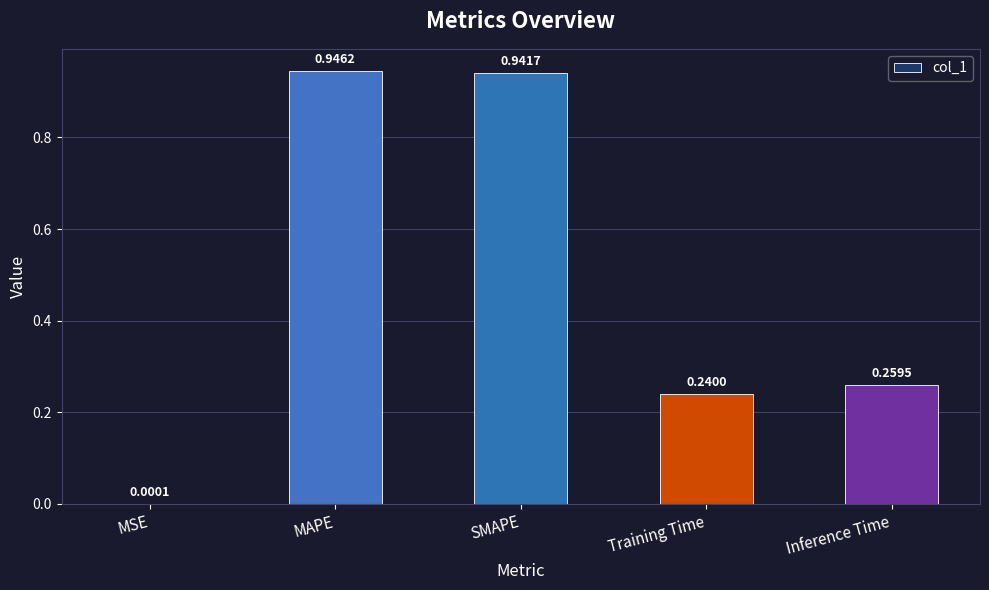

Where is the data nearest to the value 0?

MSE